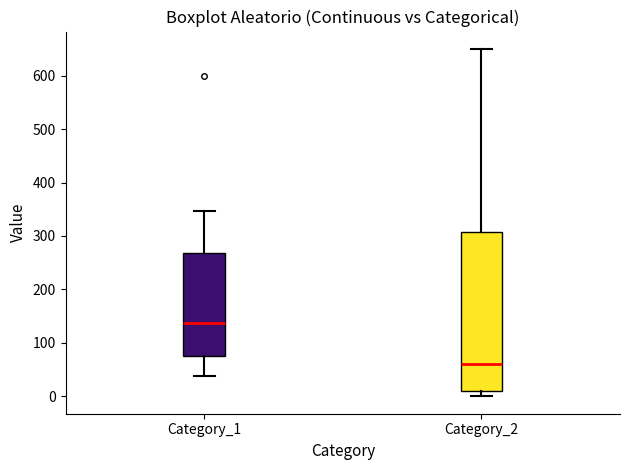

Which box has the highest median line?

Category_1